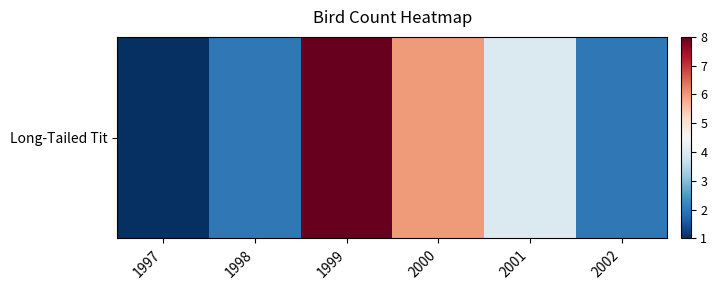

What is the change in value from 2000 to 2002?

-4